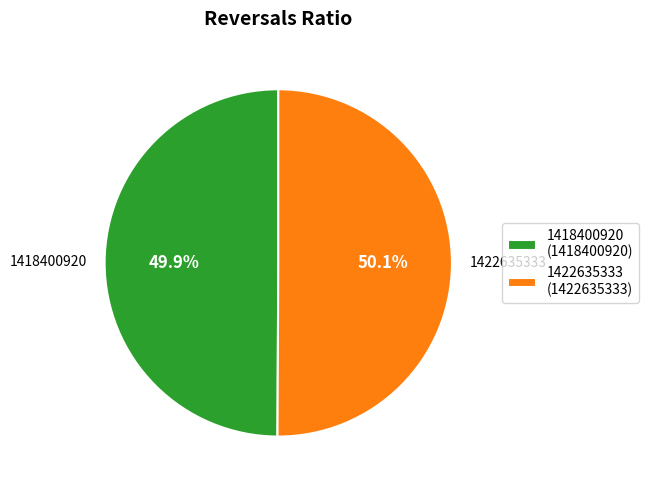

Do 1422635333 and 1418400920 together represent more than half of the pie?

Yes